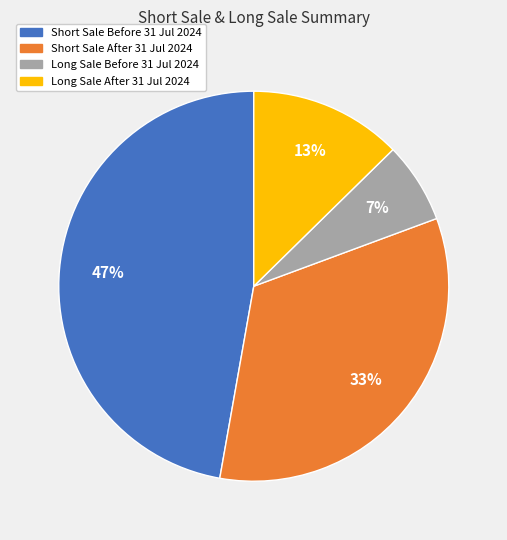

To the nearest percent, what is the average slice percentage?

25%